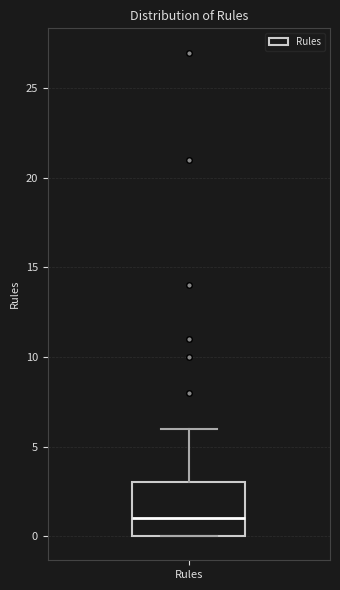

Transcribe this box plot: give where the median line is, the range the box spans, and where the two whiskers end, as read against the y-axis. The values are not printed on the chart, so give them approximately, as read against the axis.

median 1, box 0 to 3, whiskers 0 to 6